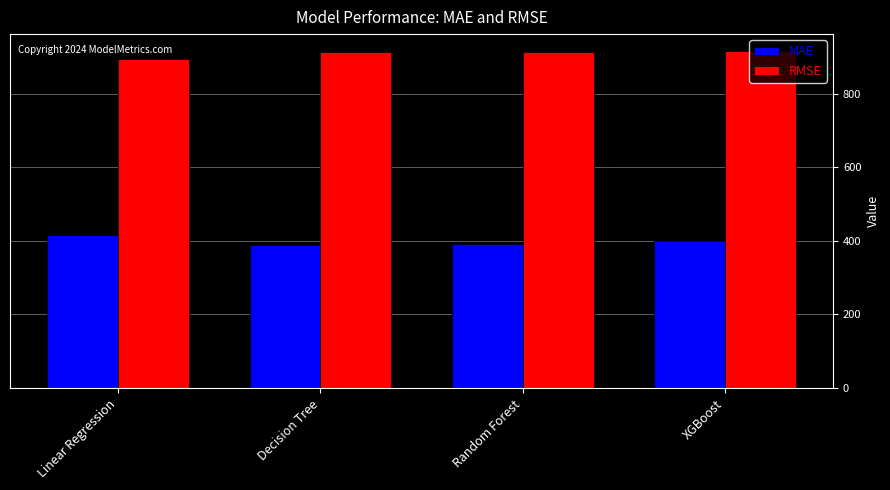

What is the spread (max minus min) of values at XGBoost?

517.2